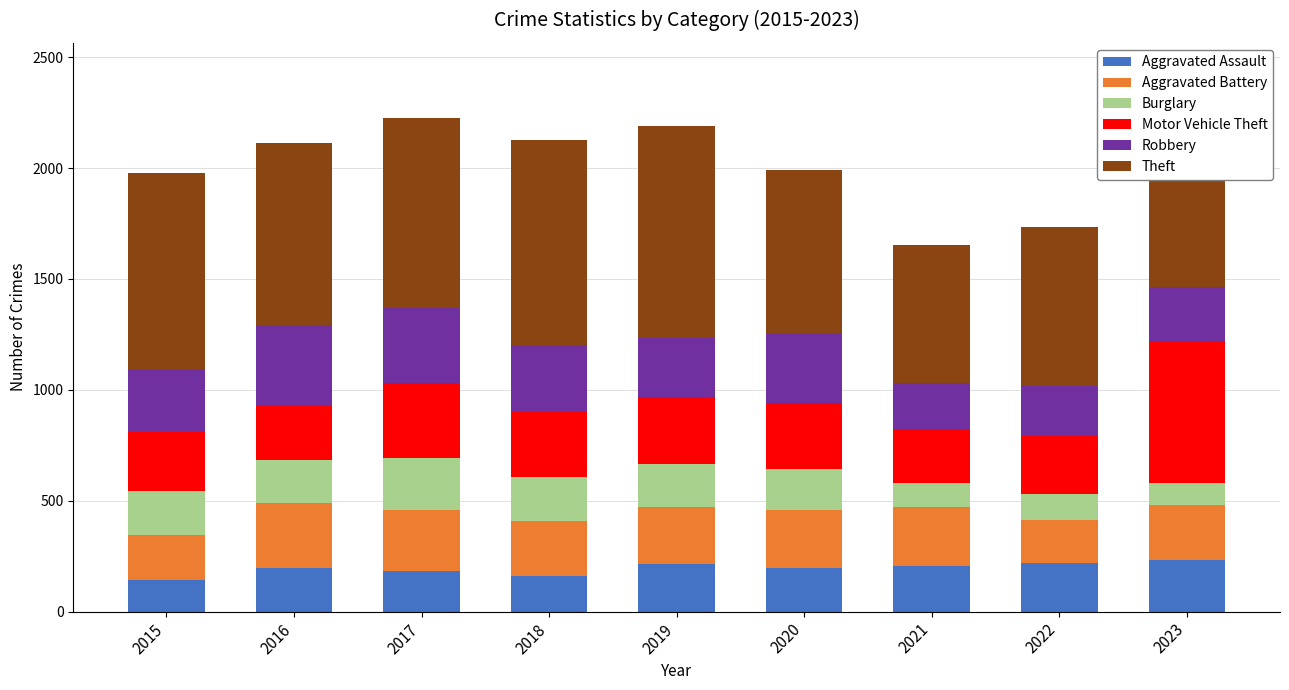

What is the highest value of the Aggravated Assault series?

235